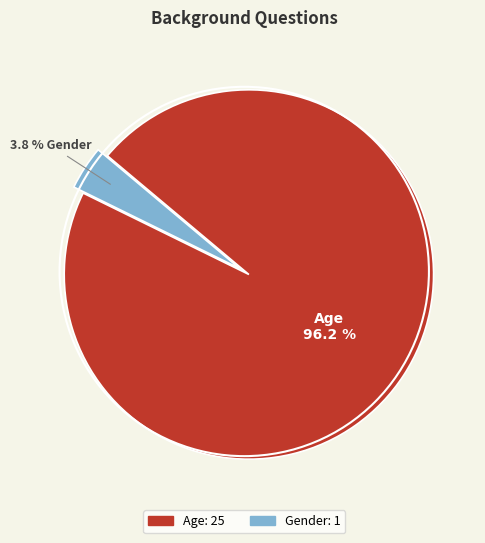

Does Gender represent more than half of the total?

No